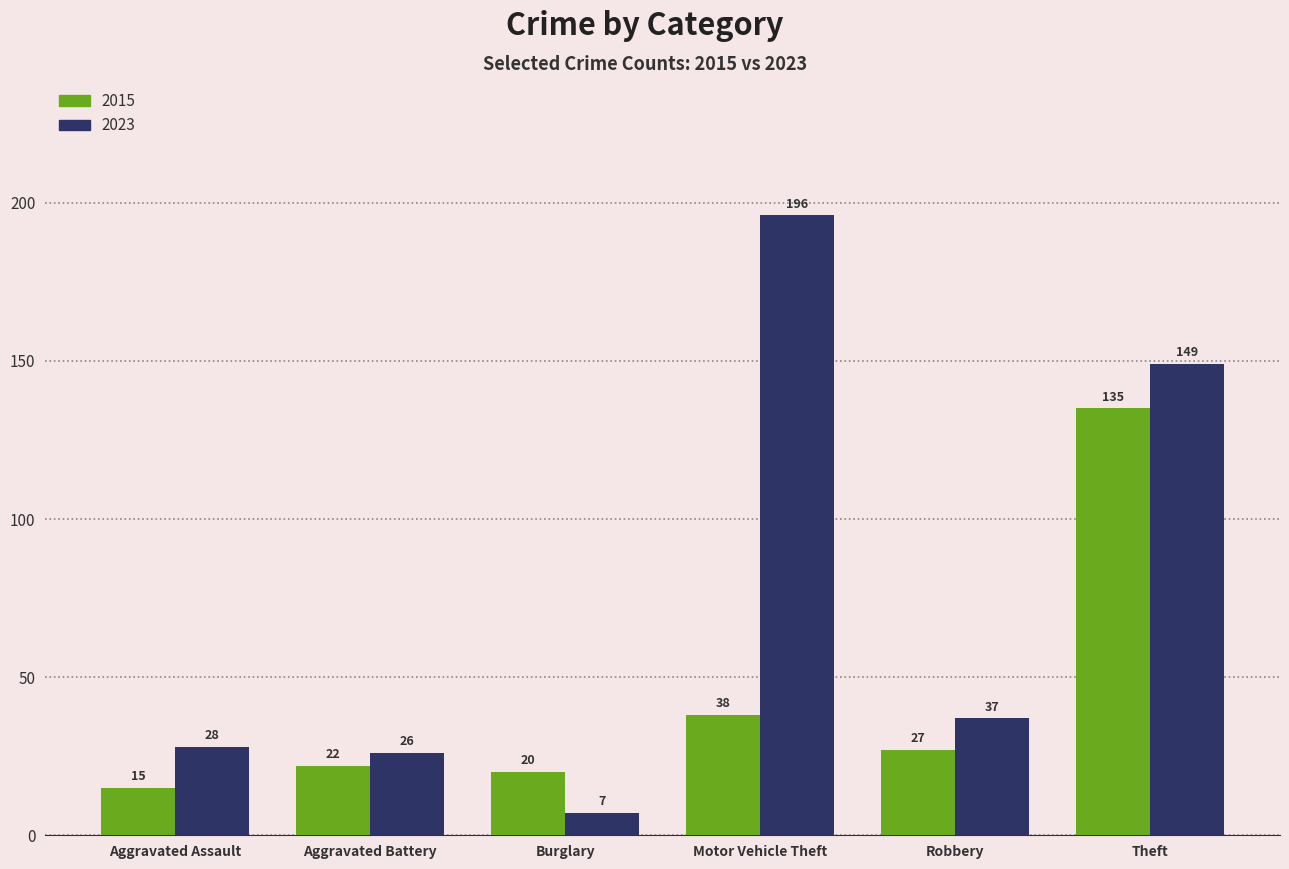

Reading left to right, list all the values displayed in this chart.

2015: 15	22	20	38	27	135
2023: 28	26	7	196	37	149